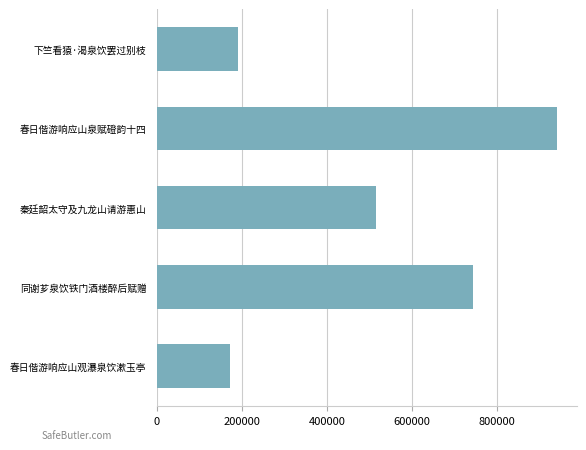

What is the smallest value displayed?

172216